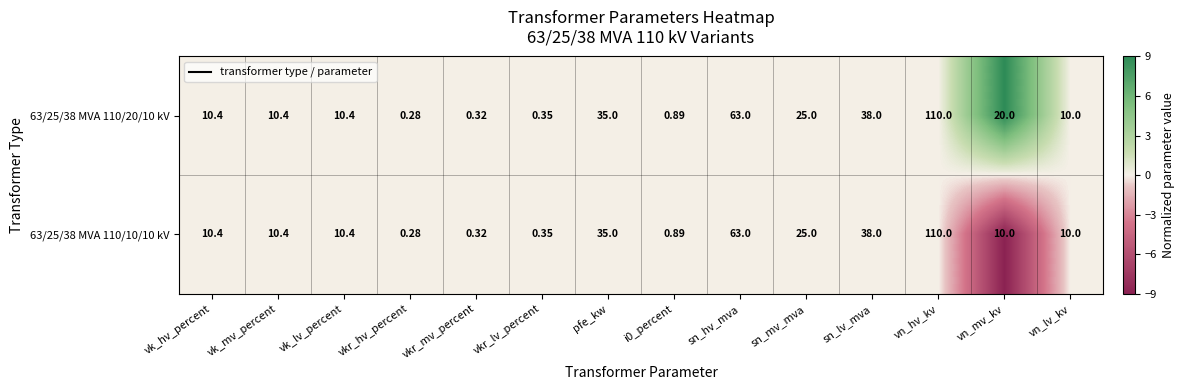

At which label does 63/25/38 MVA 110/10/10 kV reach its peak?

vn_hv_kv